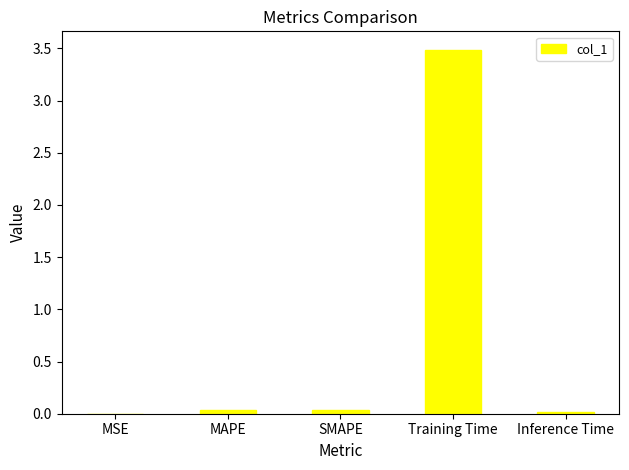

Which has a higher value, SMAPE or MSE?

SMAPE